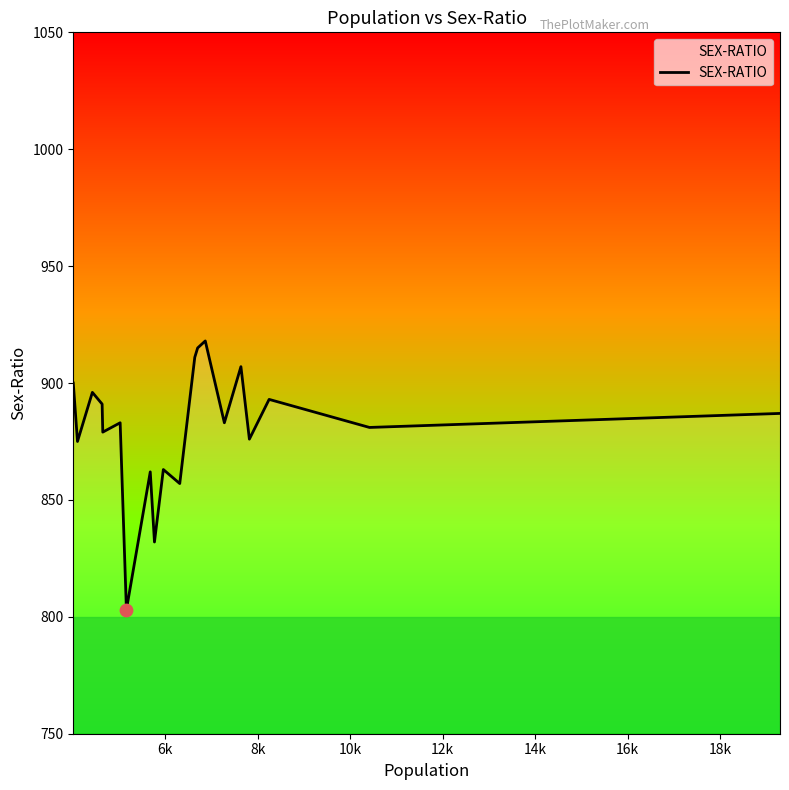

What is the ratio of the value at 14k to the value at 8k?

1.0